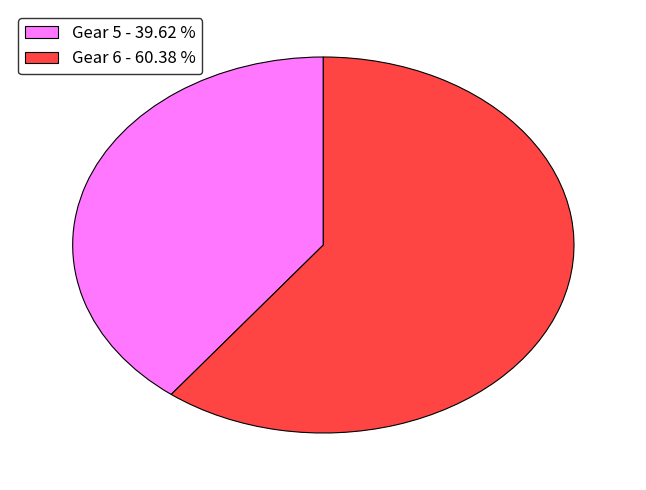

Rank the categories by value from highest to lowest.

Gear 6 - 60.38 %, Gear 5 - 39.62 %